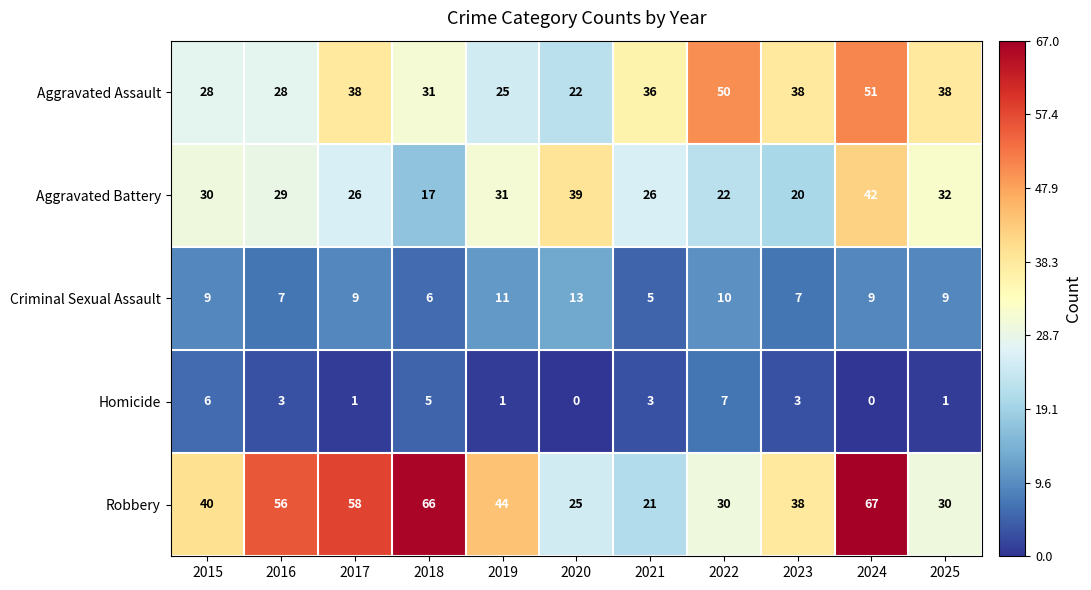

What is the spread (max minus min) of values at 2015?

34